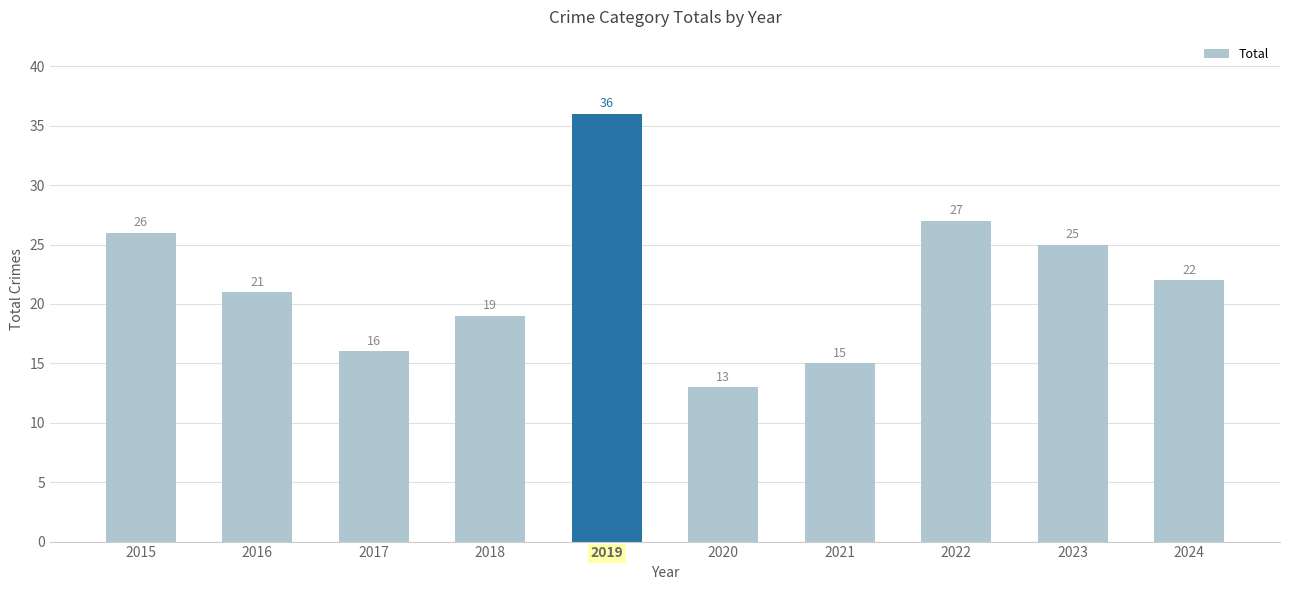

How many data points are less than 22?

5